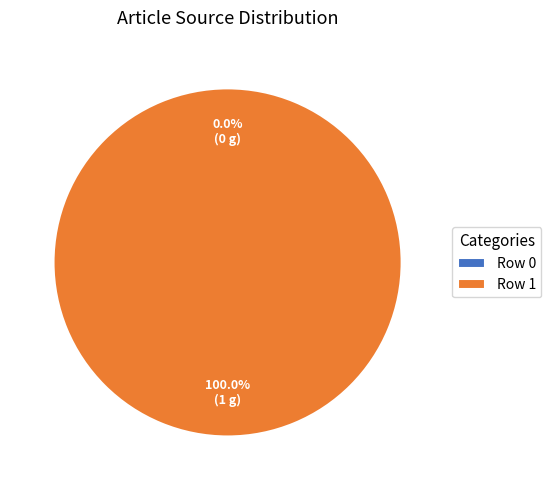

What percentage do Row 1 and Row 0 together represent?

100.0%